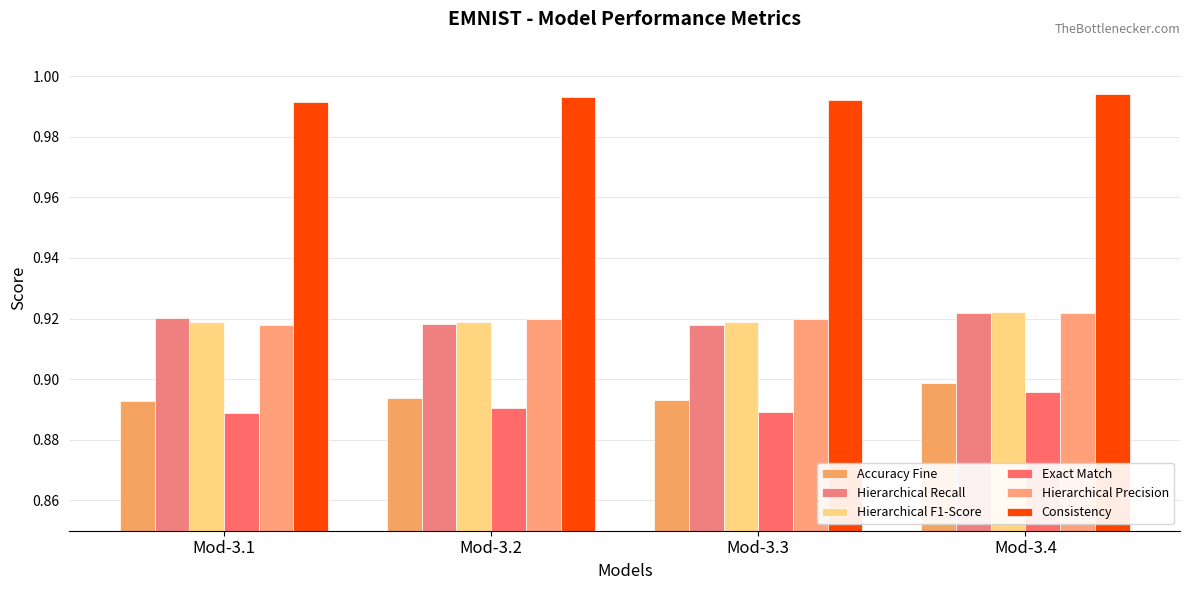

How many distinct data groups are displayed?

6